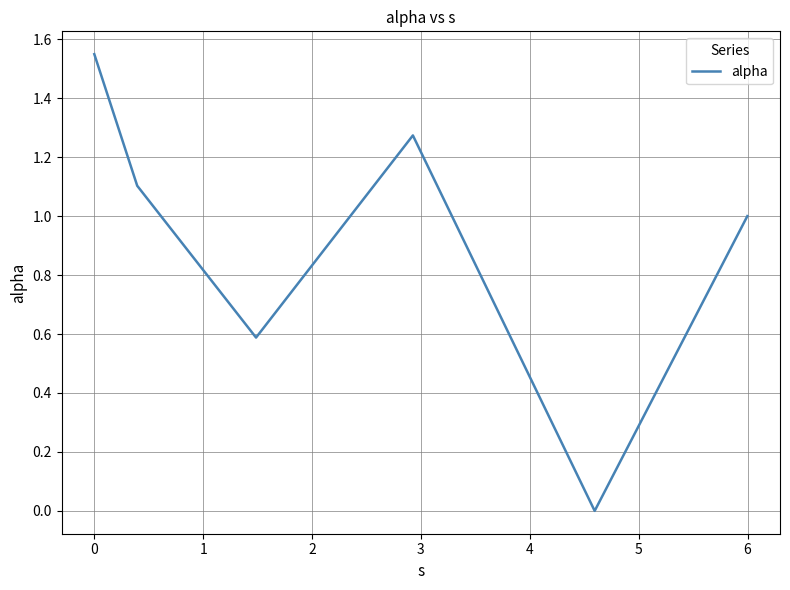

How many interior local valleys (lower than both neighbors) does the data have?

2